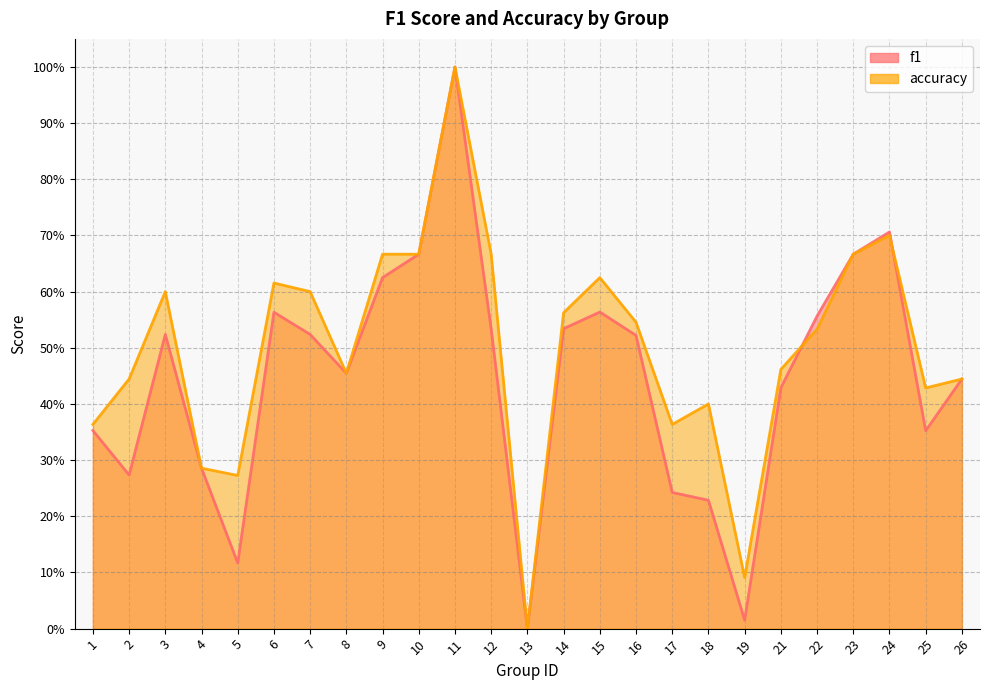

Rank the categories by f1 value from highest to lowest.

11, 24, 10, 23, 9, 15, 6, 22, 14, 12, 3, 7, 16, 8, 26, 21, 1, 25, 4, 2, 17, 18, 5, 19, 13